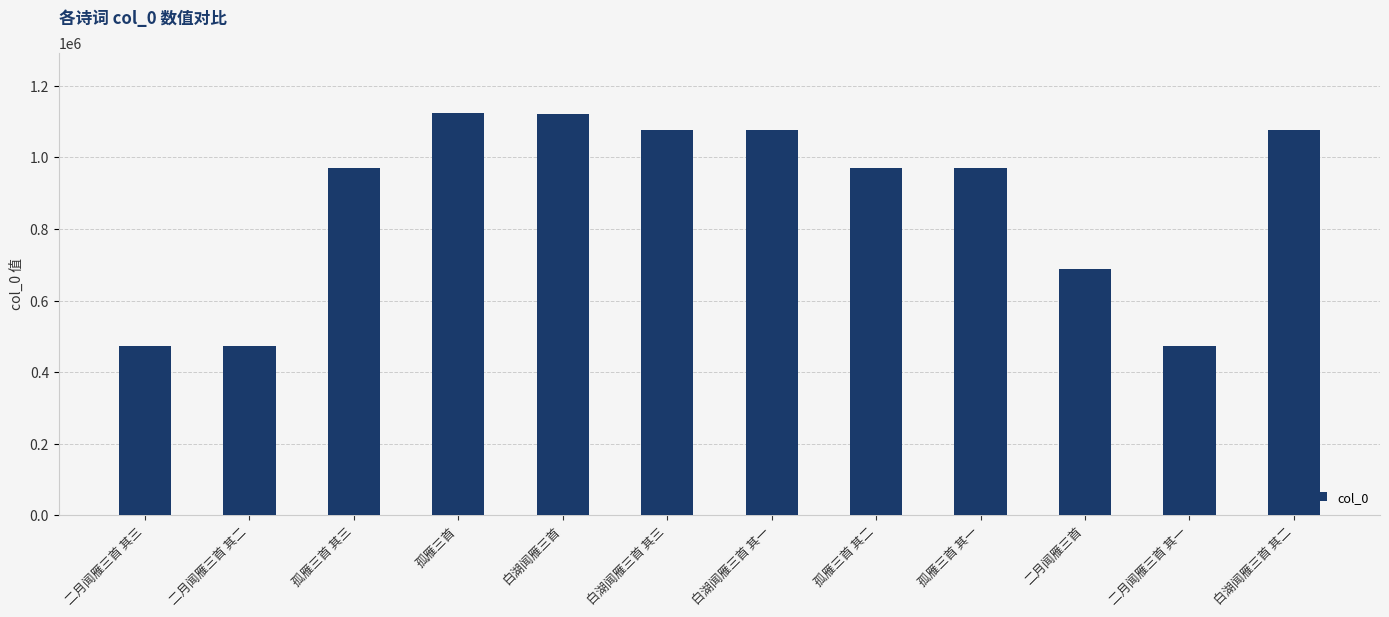

What is the label of the 4th bar from the right?

孤雁三首 其一